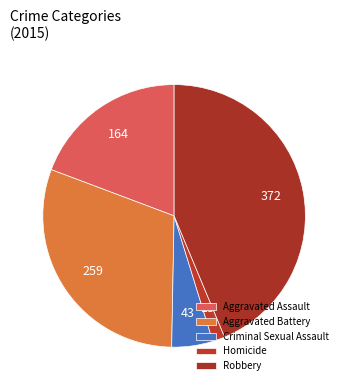

Approximately how many times larger is the value at Criminal Sexual Assault compared to Aggravated Assault?

0.3